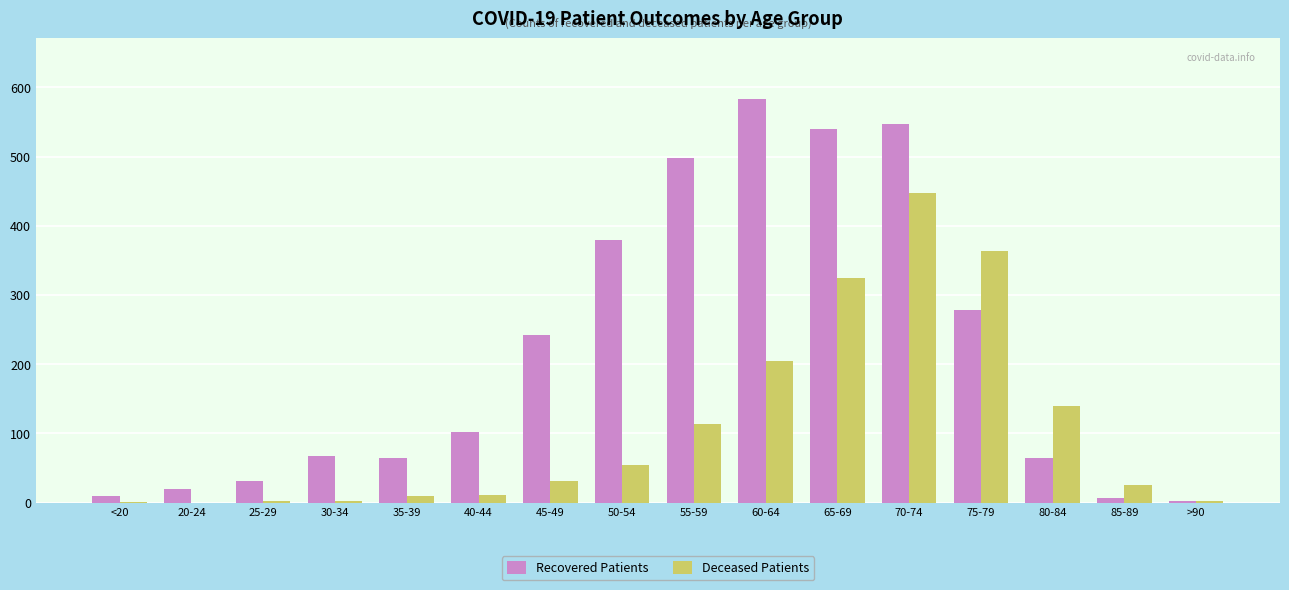

How many data points does each series have?

16